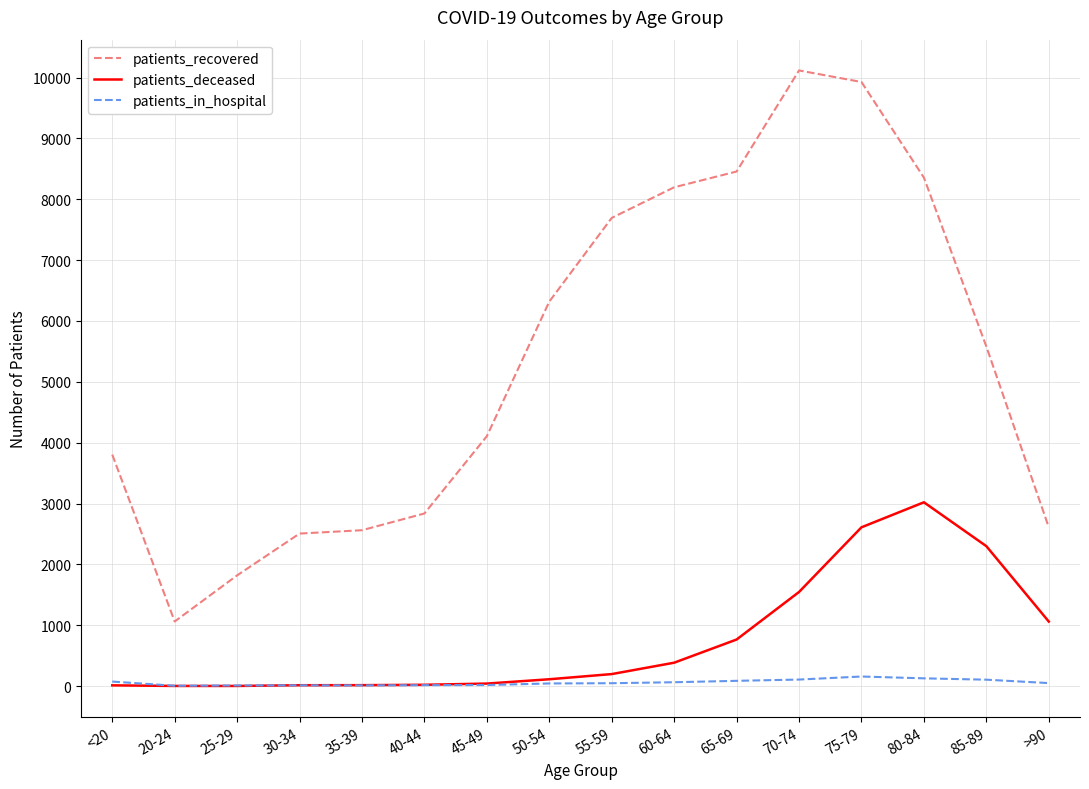

What is the maximum value for patients_deceased?

3021